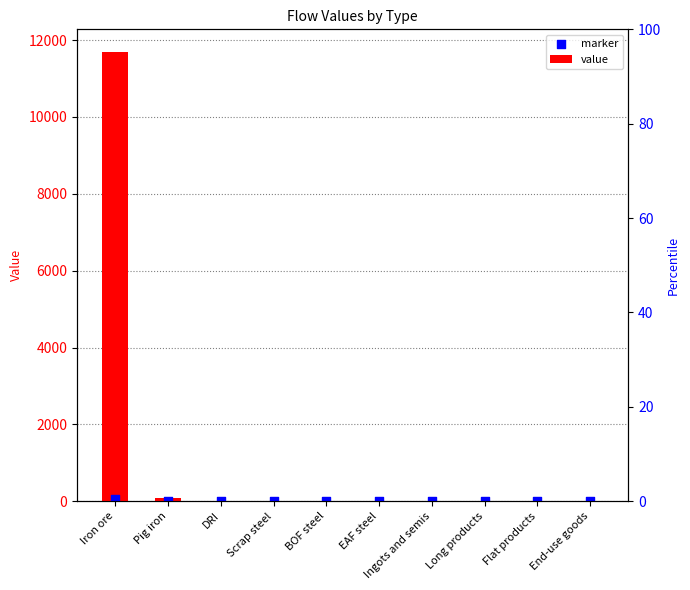

At which category is the sum across all series the highest?

Iron ore